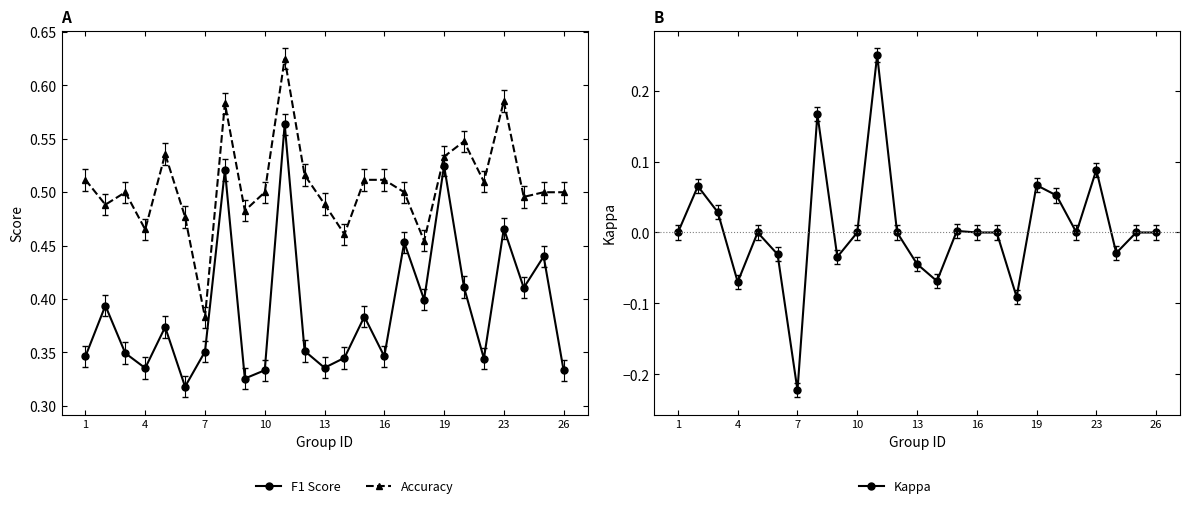

True or false: Kappa and F1 Score cross at least once.

False